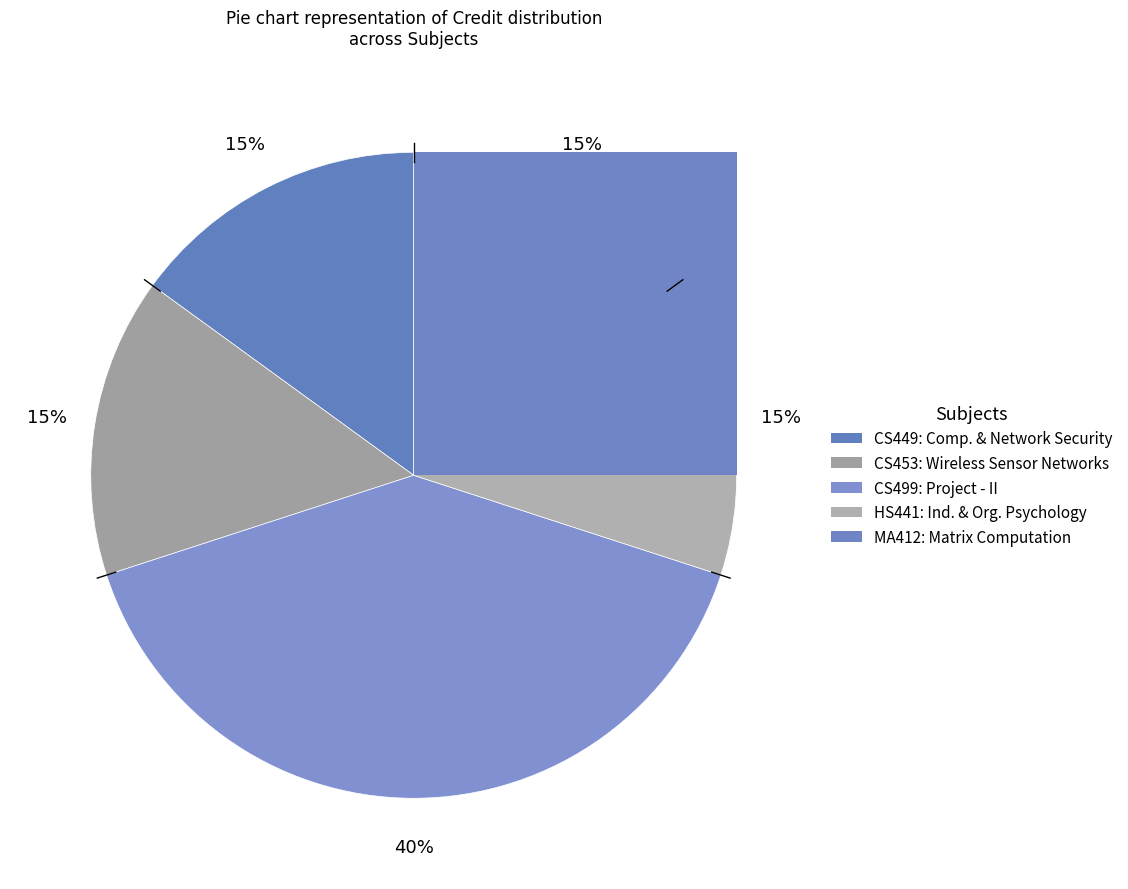

Between CS499: Project - II and CS453: Wireless Sensor Networks, which is larger?

CS499: Project - II